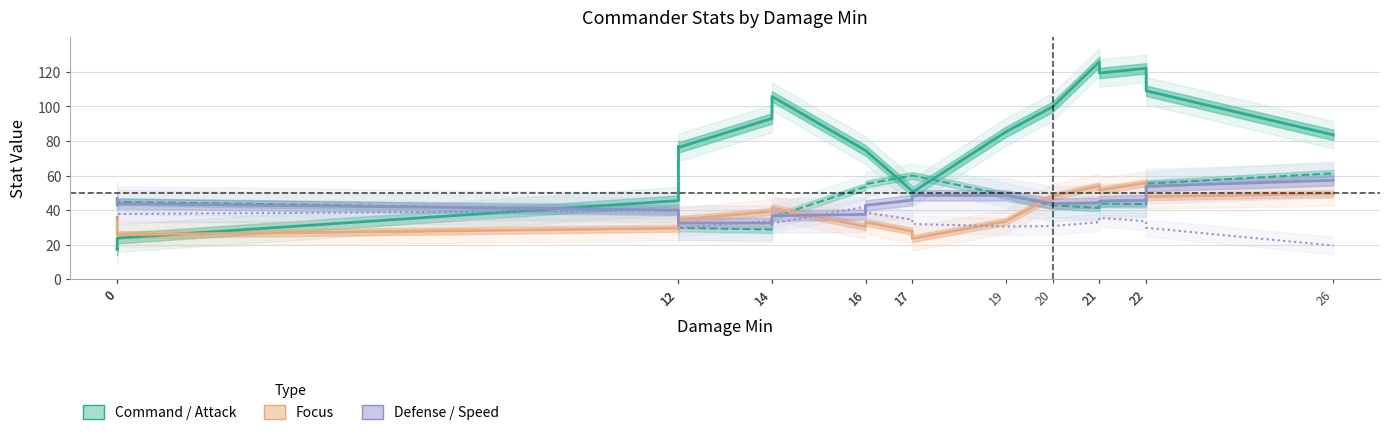

The Focus series shows 9.9 at 12. True or false?

False